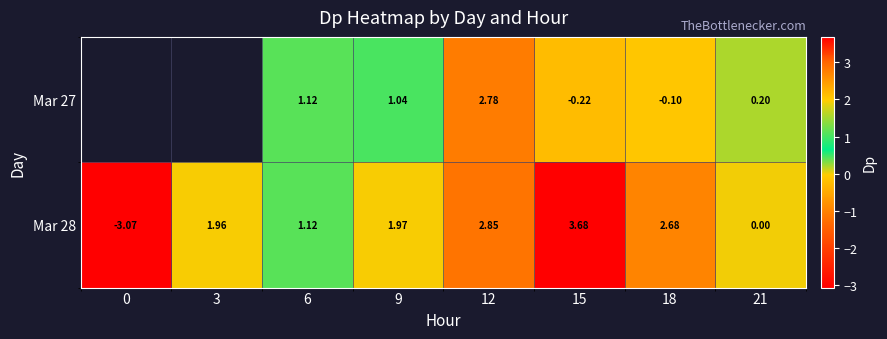

List the labels in order of Mar 28 value, largest first.

15, 12, 18, 9, 3, 6, 21, 0